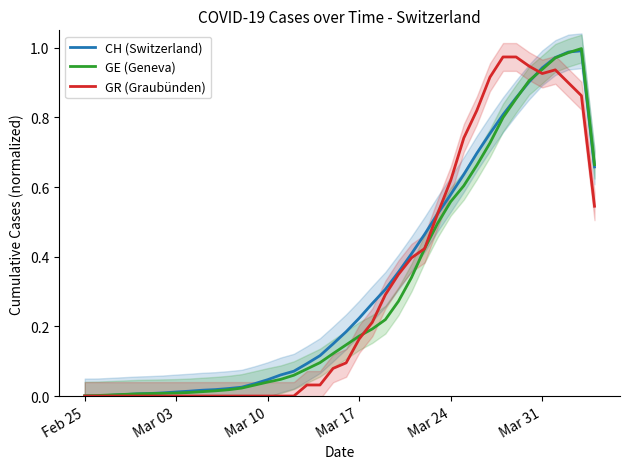

Which series ends up on top after the final intersection of CH (Switzerland) and GR (Graubünden)?

CH (Switzerland)